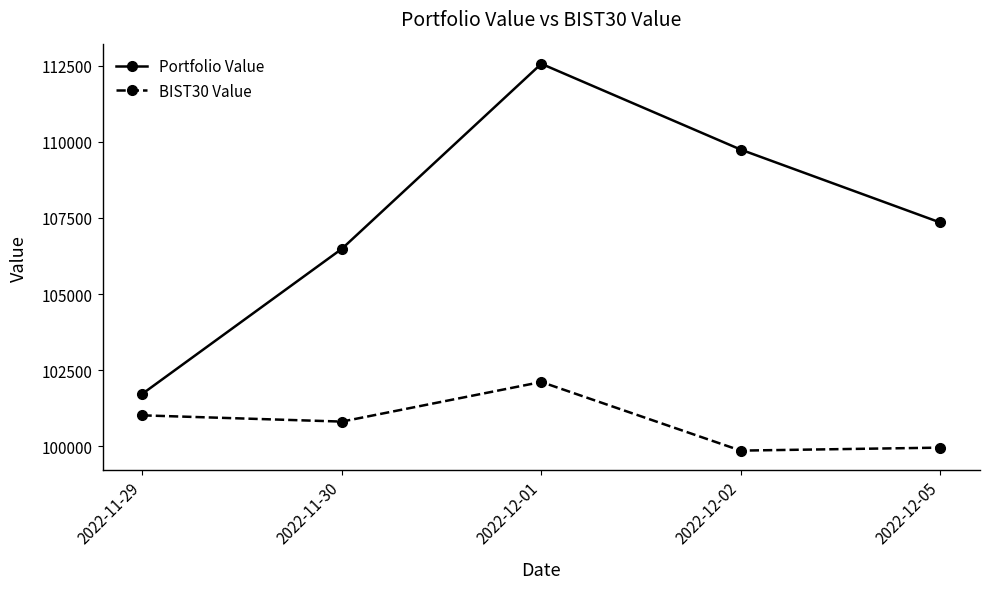

At which category is the sum across all series the highest?

2022-12-01